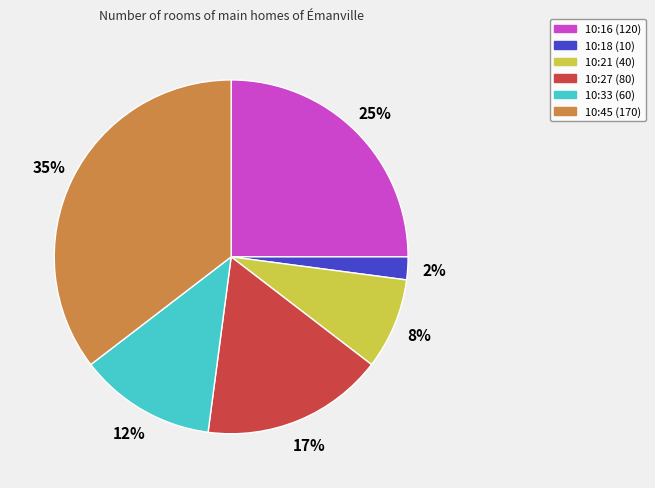

Rank the categories by value from lowest to highest.

10:18 (10), 10:21 (40), 10:33 (60), 10:27 (80), 10:16 (120), 10:45 (170)